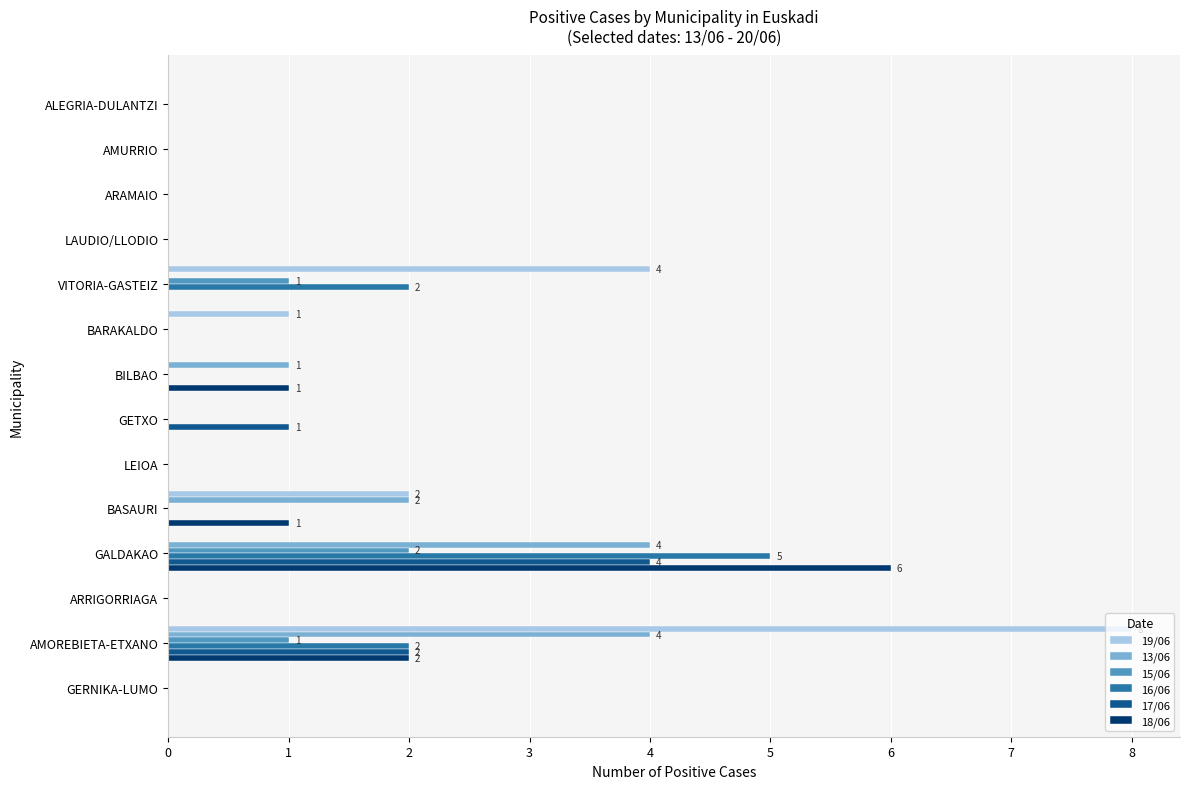

What are all the series names shown in the legend?

19/06, 13/06, 15/06, 16/06, 17/06, 18/06